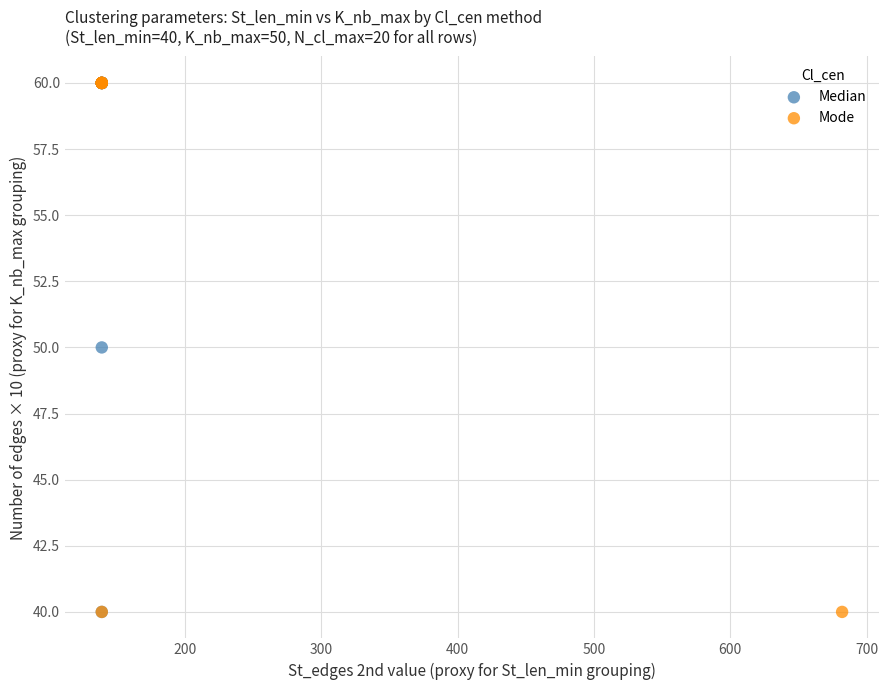

What are all the series names shown in the legend?

Median, Mode